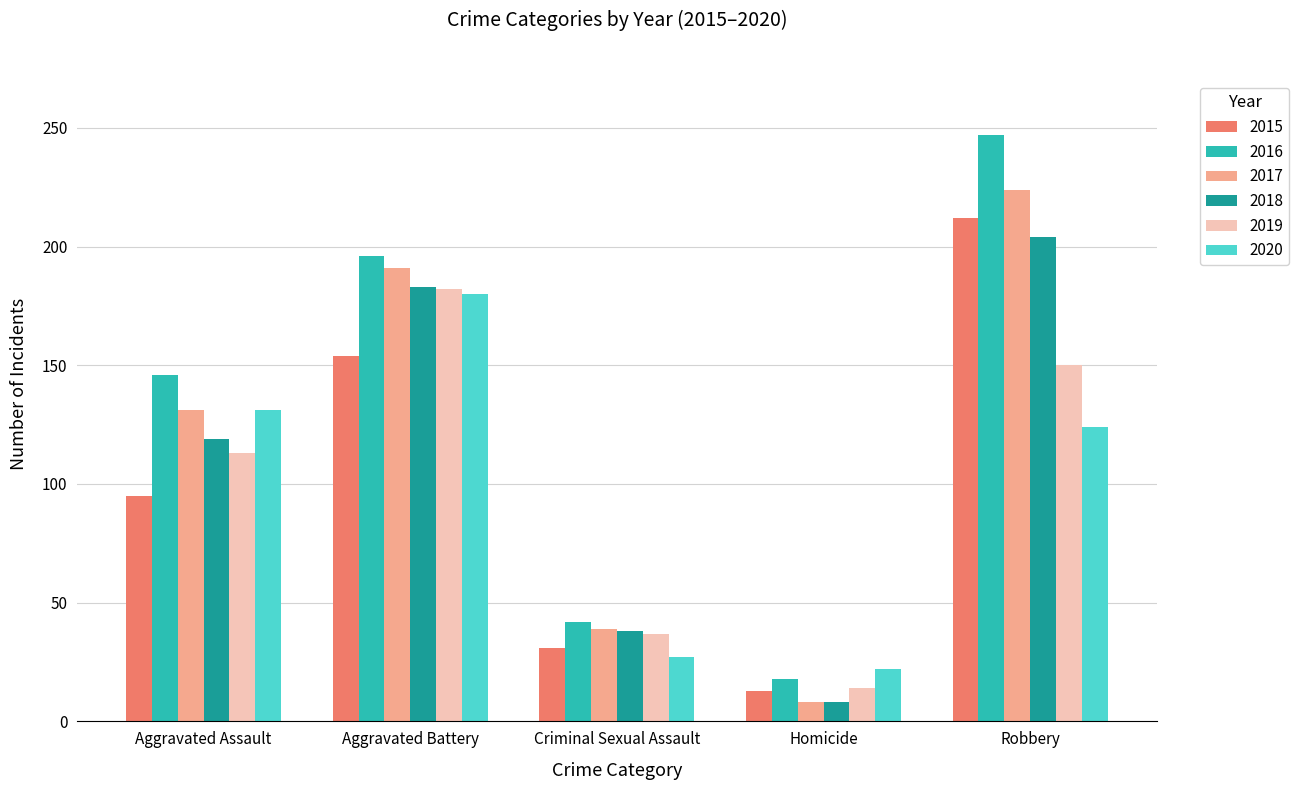

Which label corresponds to the largest value in the chart?

Robbery